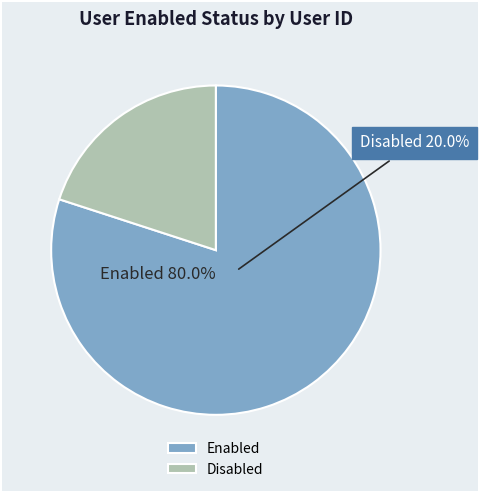

How many segments does this pie chart have?

2